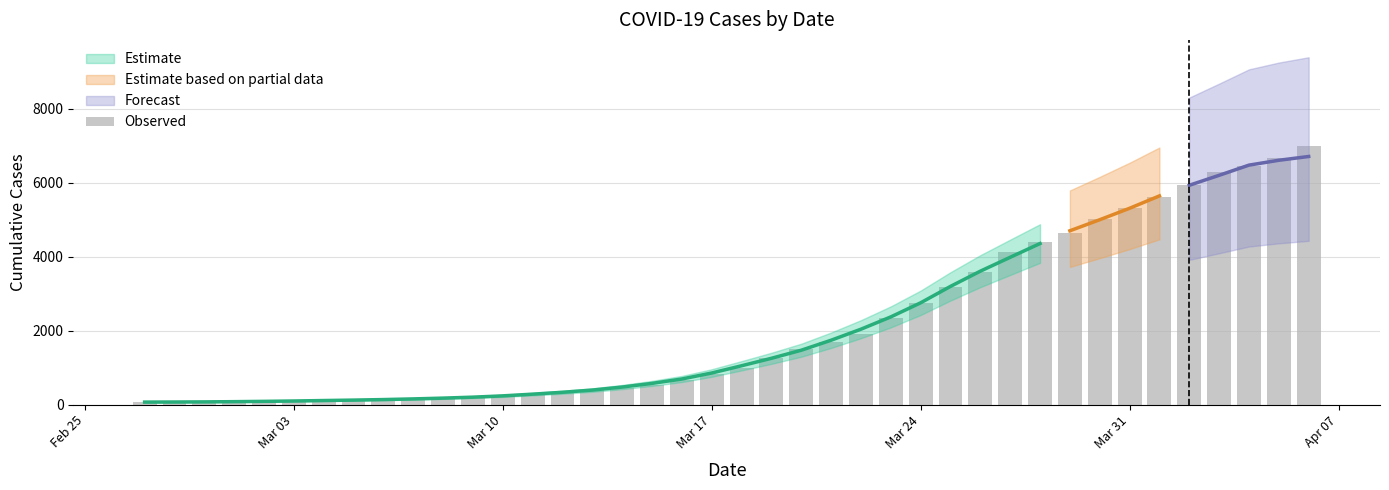

How many values exceed 993?

19